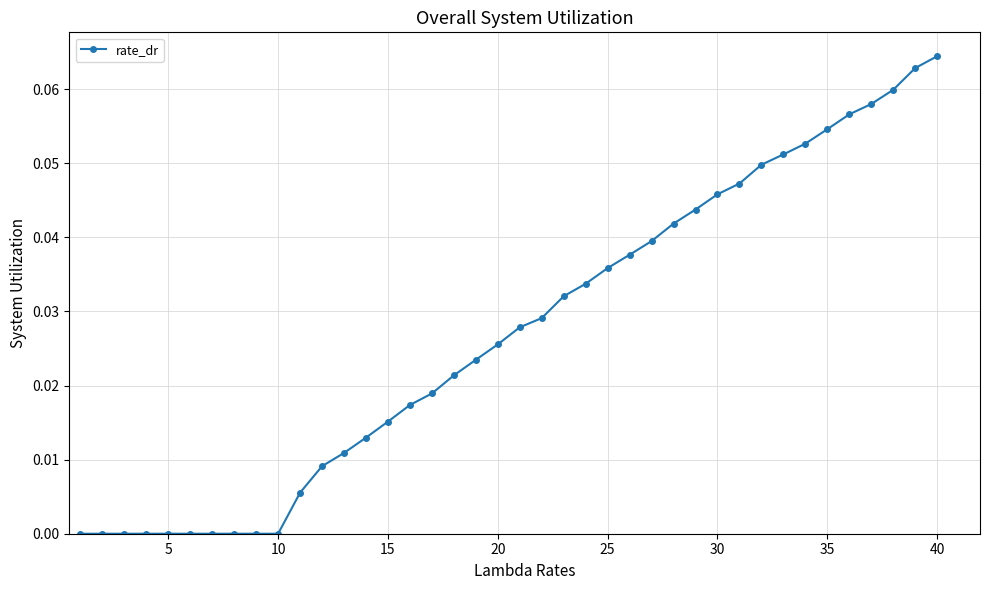

What is the sum of all values?

1.1